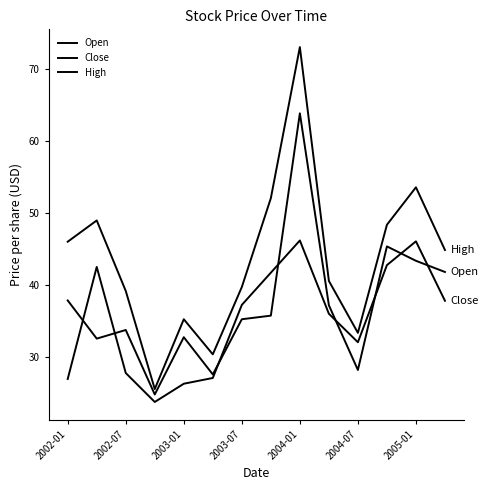

How many times do Open and Close cross each other?

8